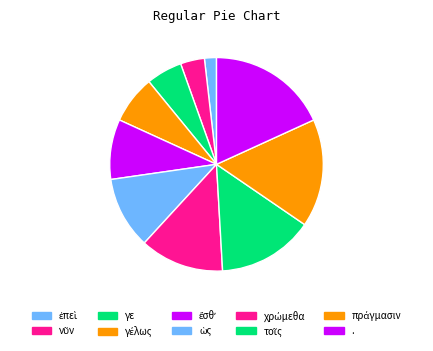

To the nearest percent, what percentage of the pie is πράγμασιν?

16%